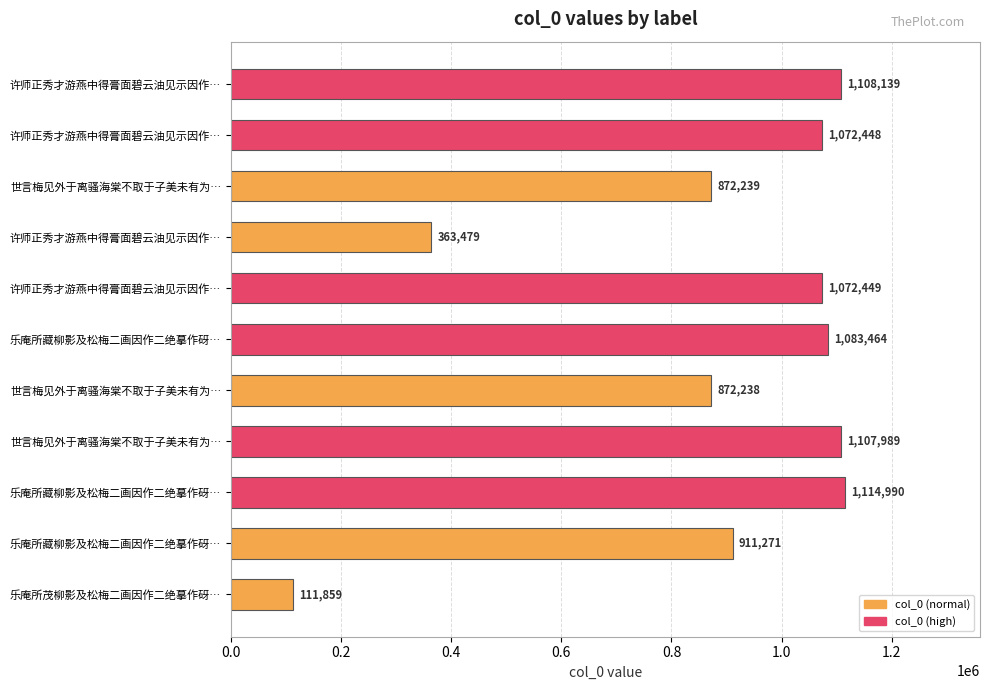

How many categories are shown in the chart?

11